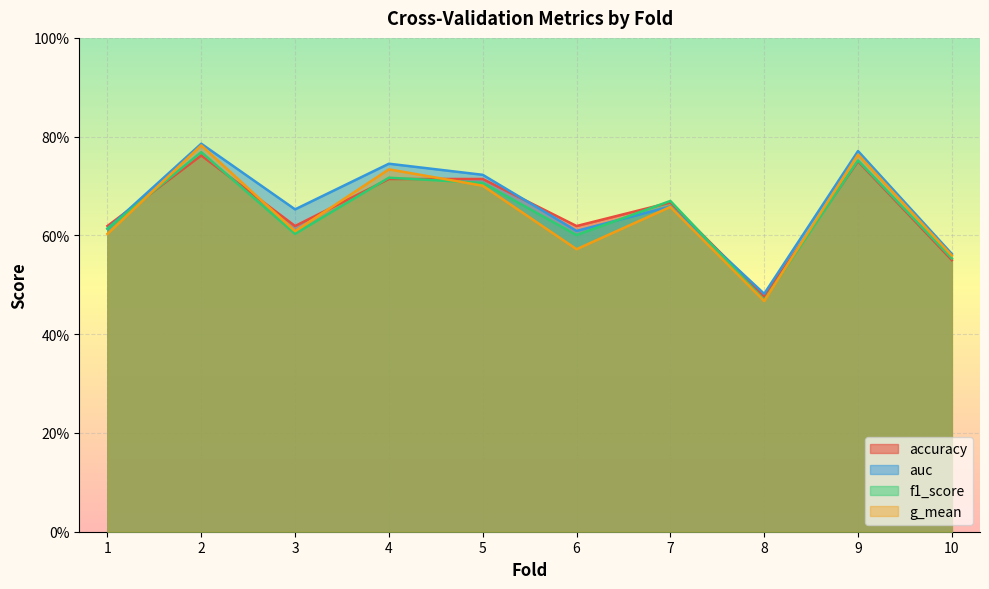

What is the difference between the maximum and minimum values in the accuracy series?

0.3